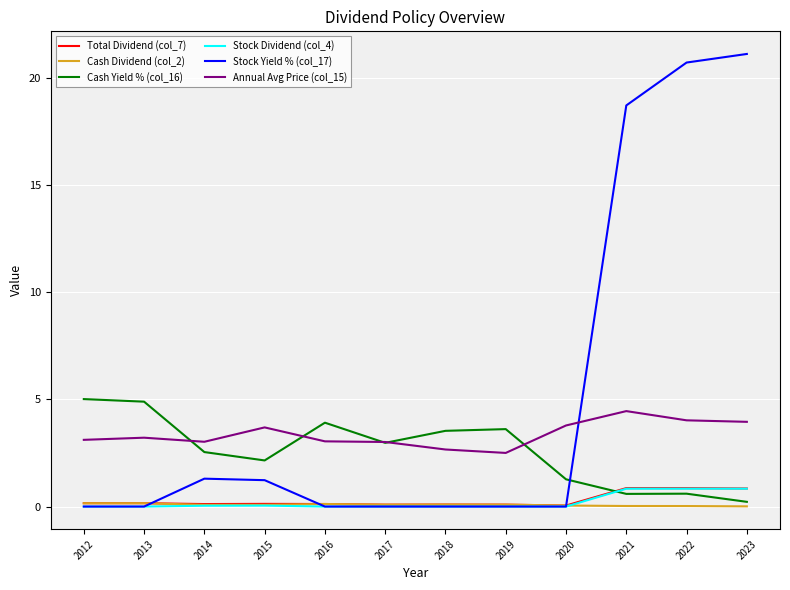

The Cash Dividend (col_2) series shows 0.1 at 2016. True or false?

True